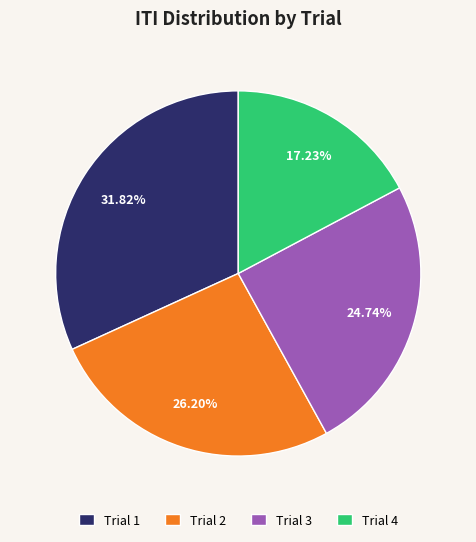

To the nearest percent, what portion does Trial 1 represent?

32%